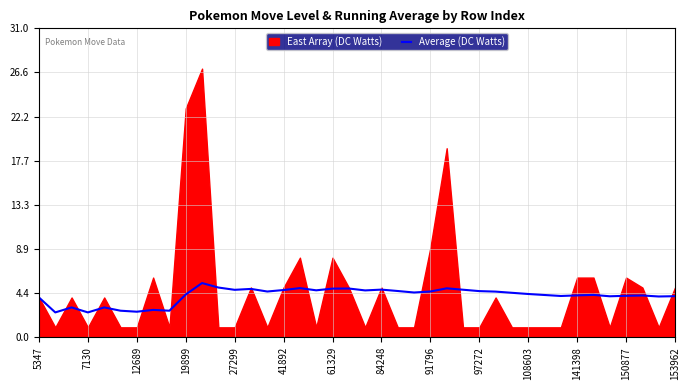

What is the value of the 36th point from the left?

4.1